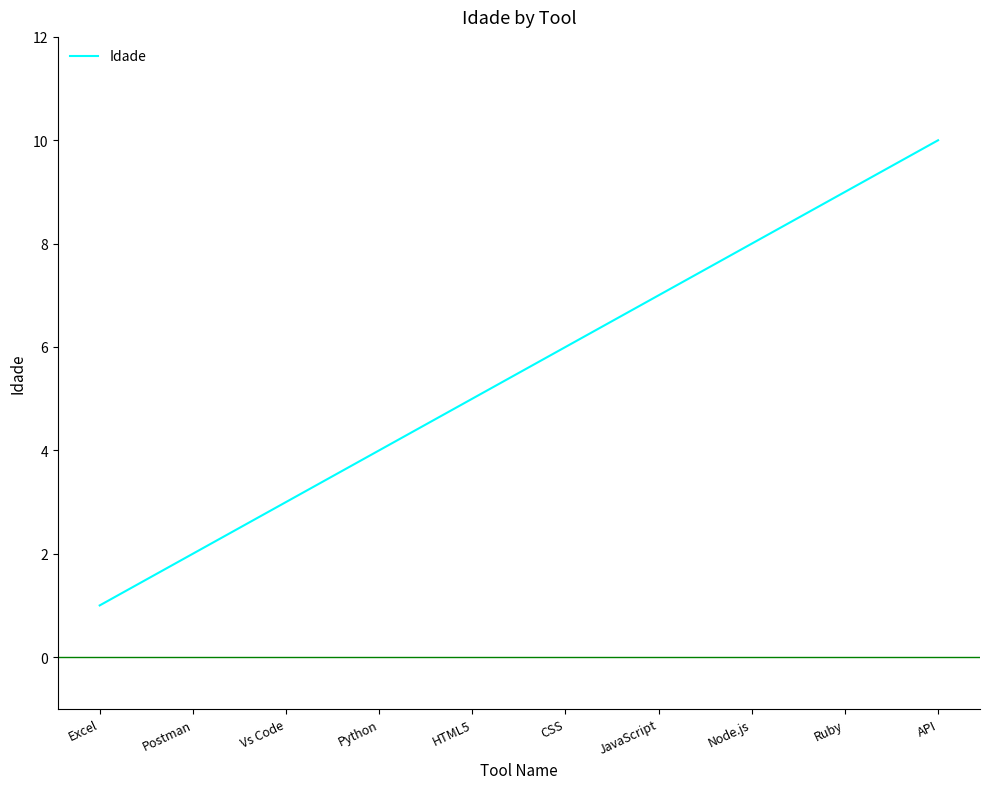

True or false: there are more than 0 points higher than both neighbors.

False